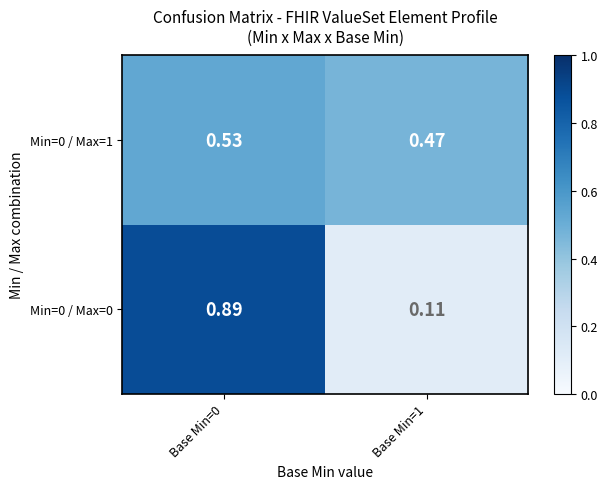

Reading left to right, extract all data points from this chart.

Min=0 / Max=0: Base Min=0=0.9	Base Min=1=0.1
Min=0 / Max=1: Base Min=0=0.5	Base Min=1=0.5